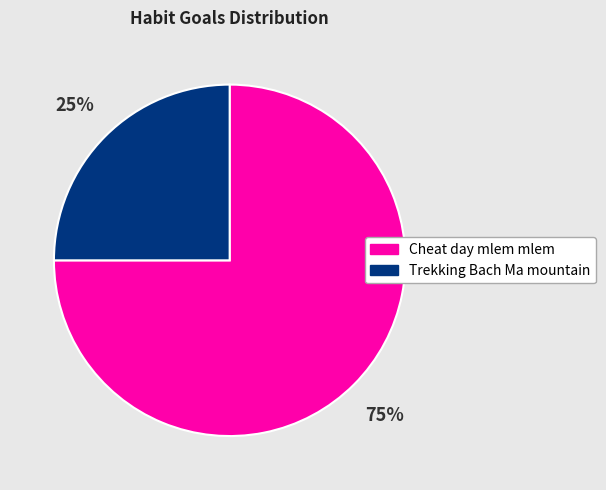

Is the sum of Cheat day mlem mlem and Trekking Bach Ma mountain greater than half?

Yes